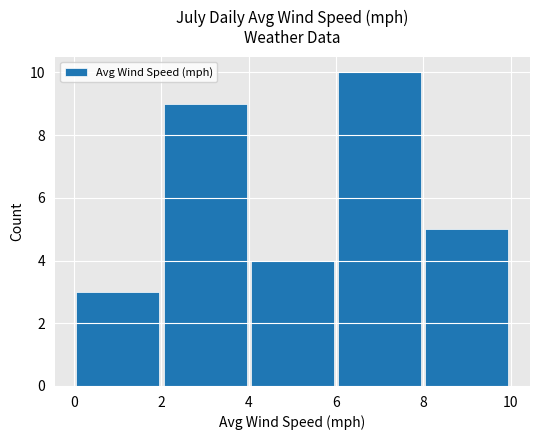

What is the smallest value displayed?

3